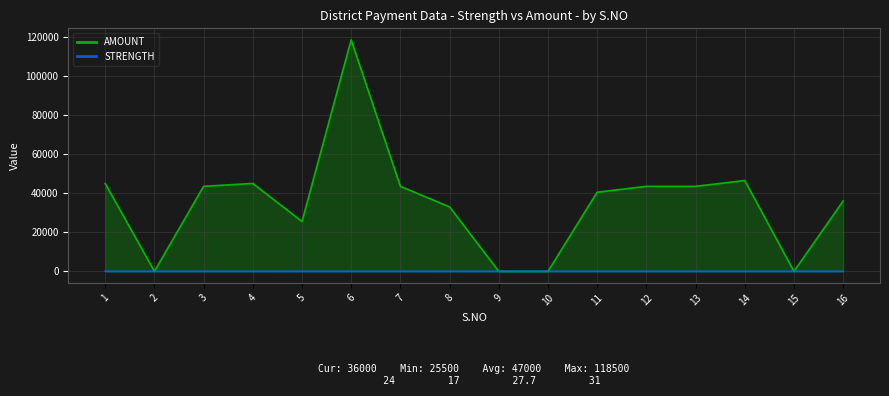

True or false: STRENGTH and AMOUNT intersect in this chart.

True